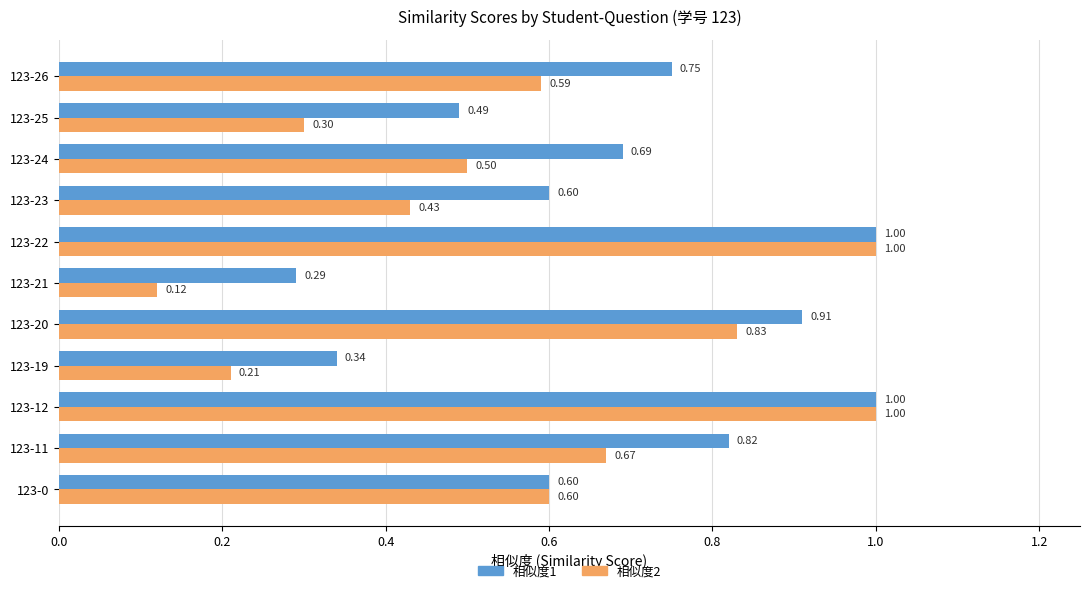

At 123-11, list the series in order from smallest to largest.

相似度2, 相似度1